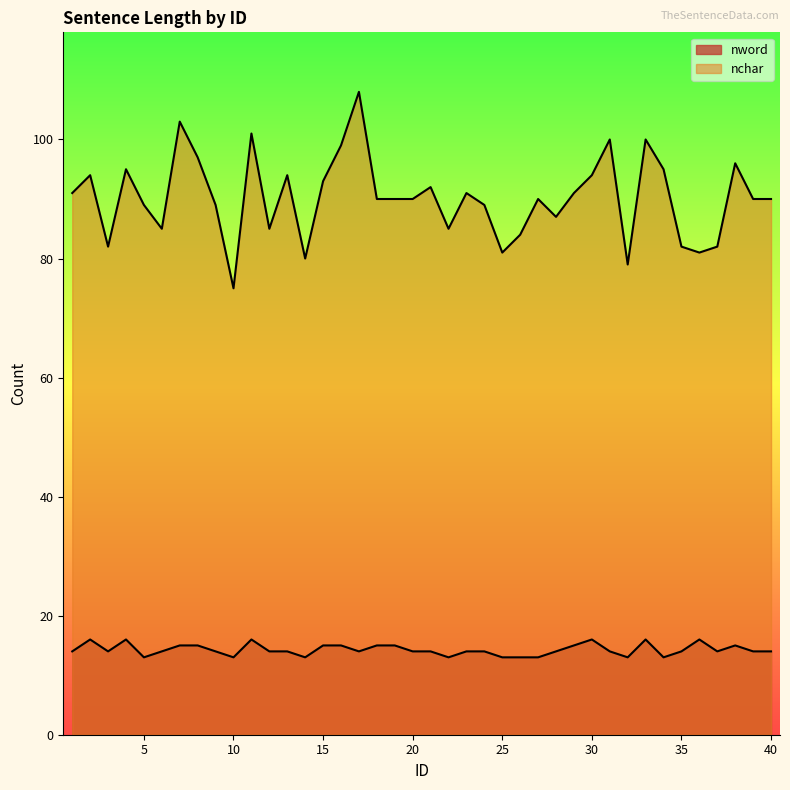

How many lines are shown in the chart?

2